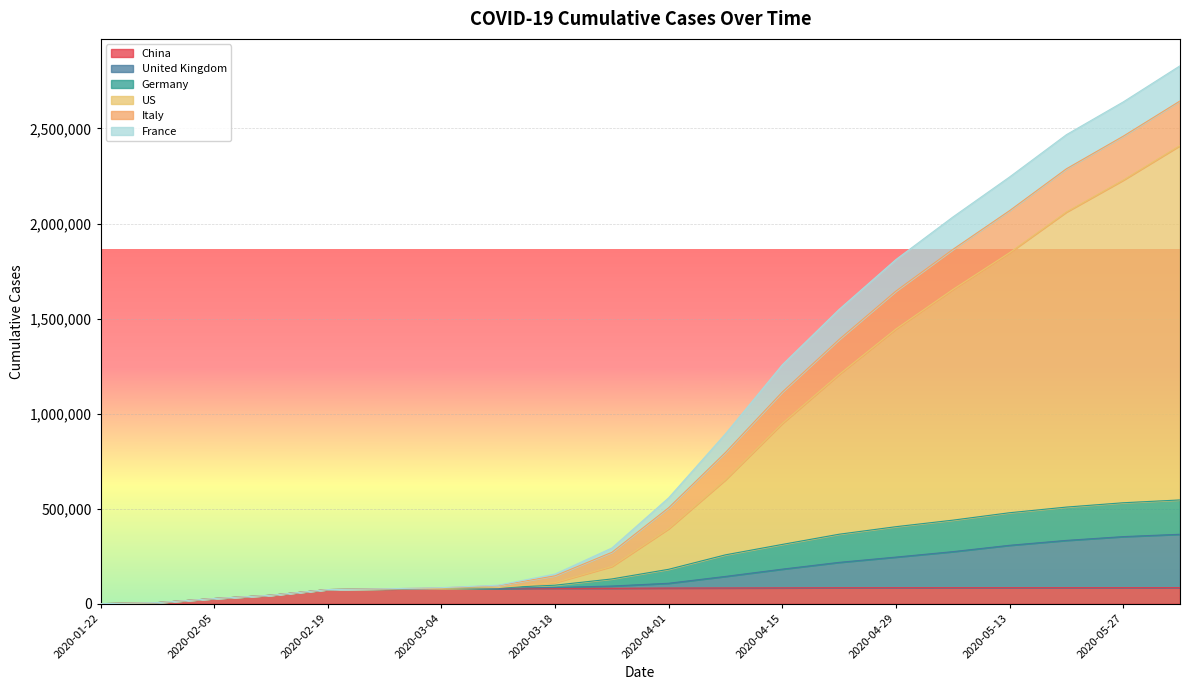

How many categories are shown in the chart?

20